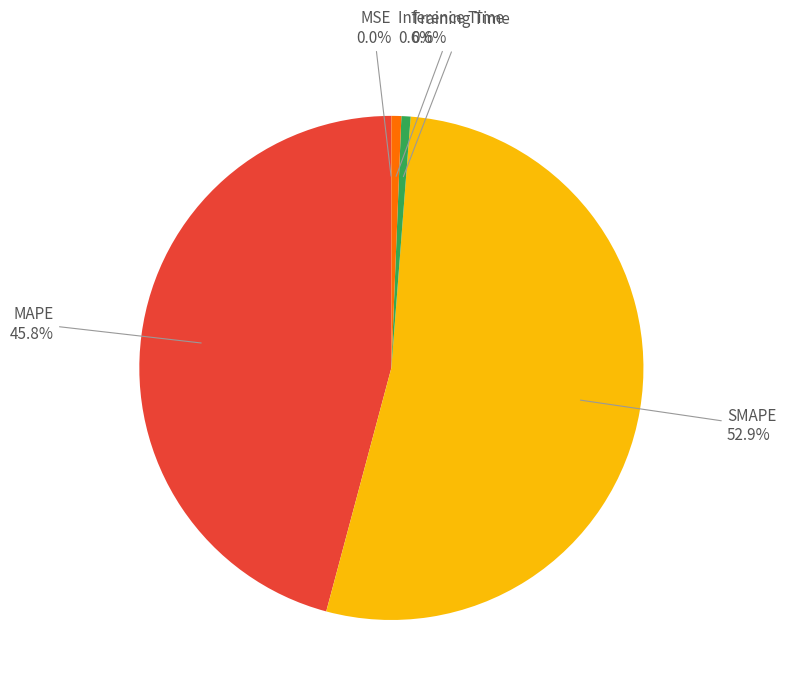

What is the majority slice?

SMAPE